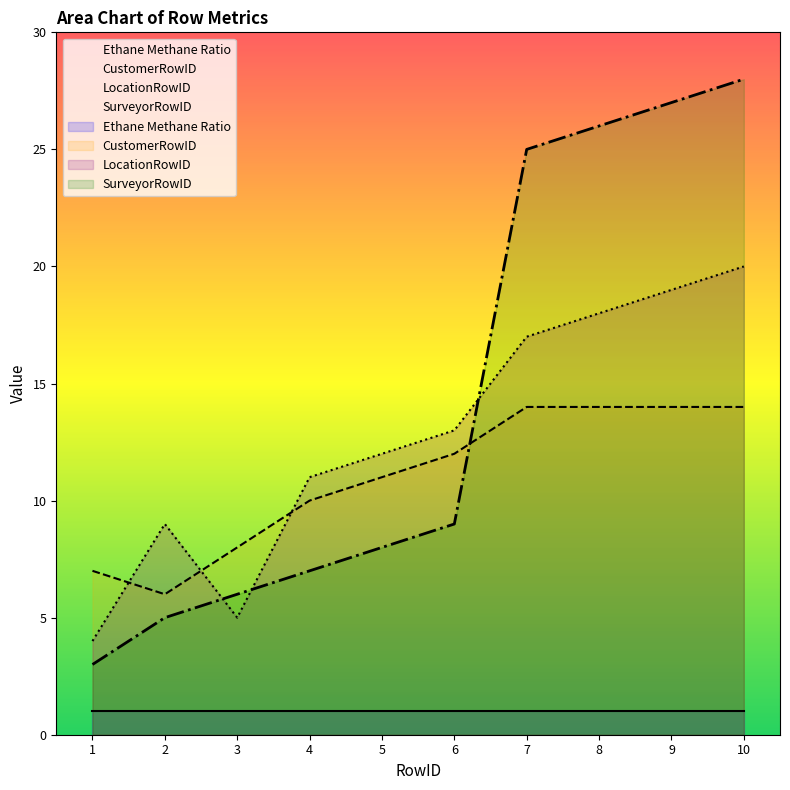

At which category is the sum across all series the highest?

10